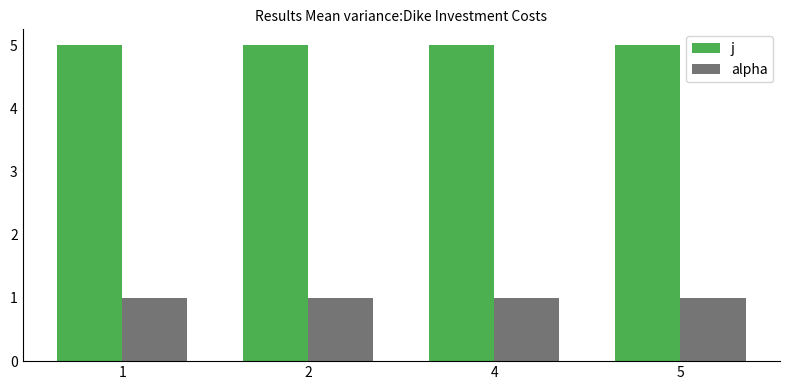

Is the value of alpha at 5 greater than the value of j at 1?

No